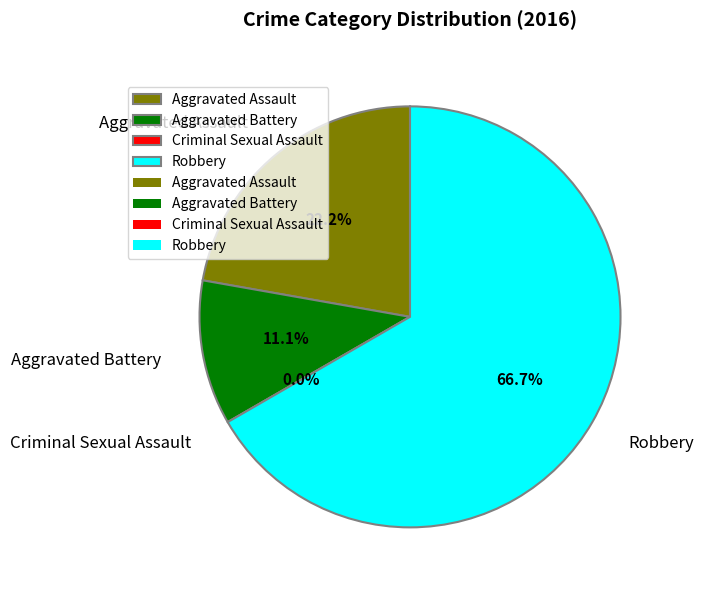

How many slices are in this pie chart?

4